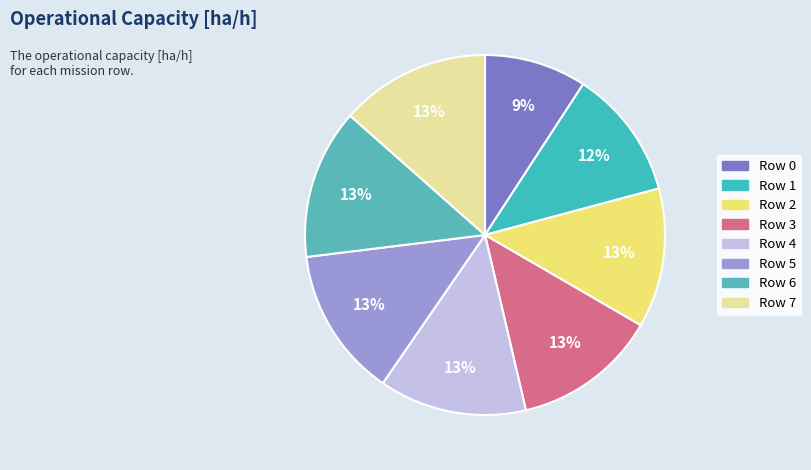

What portion of the pie excludes Row 7?

86.5%